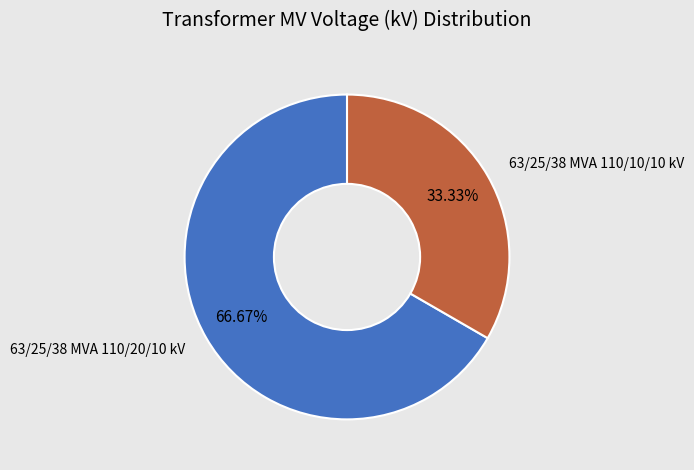

Is there any slice that represents more than half of the pie?

Yes